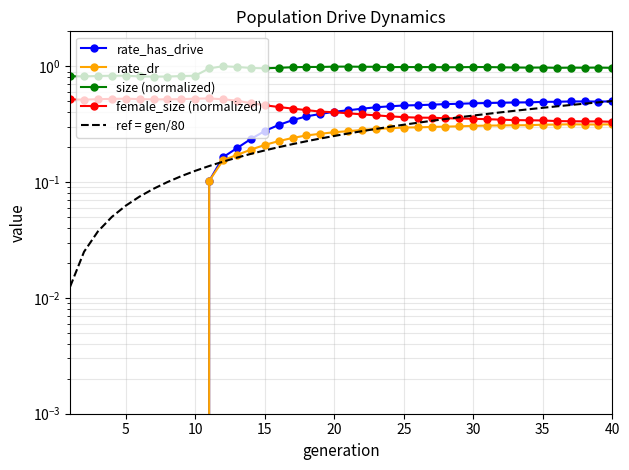

How many categories are shown in the chart?

40